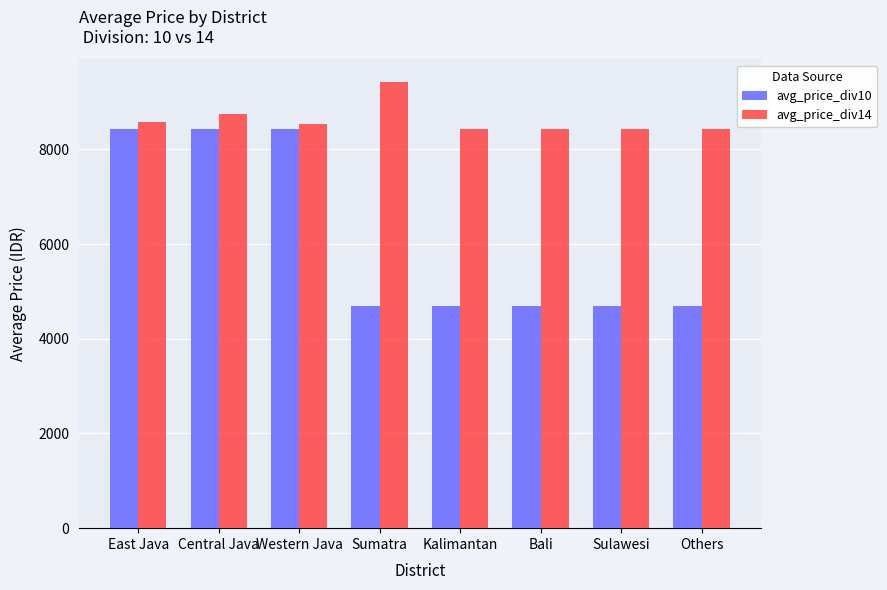

At which category is the sum across all series the highest?

Central Java